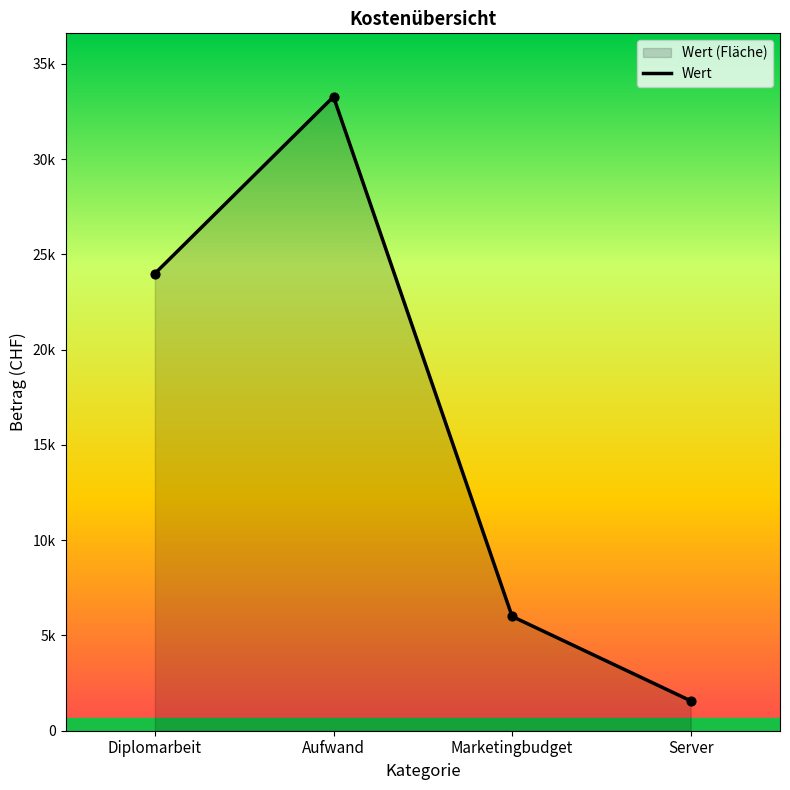

What is the ratio of the value at Aufwand to the value at Marketingbudget?

5.5